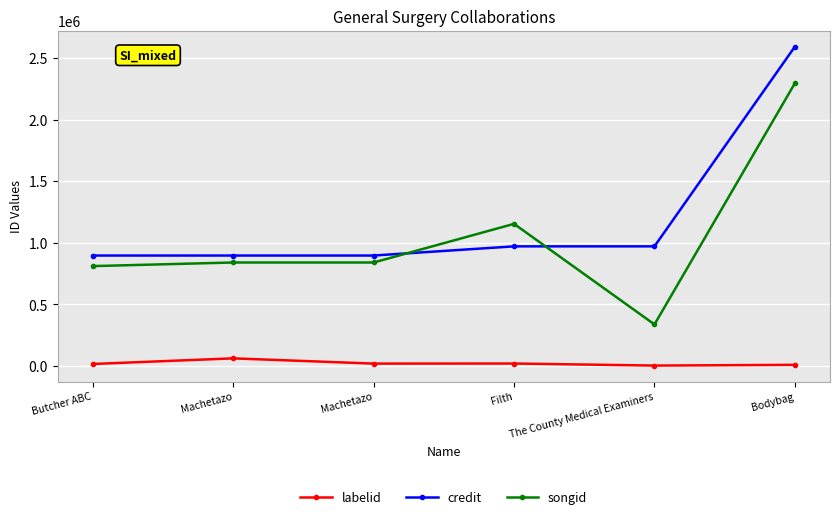

How many interior local valleys does the labelid series have?

2